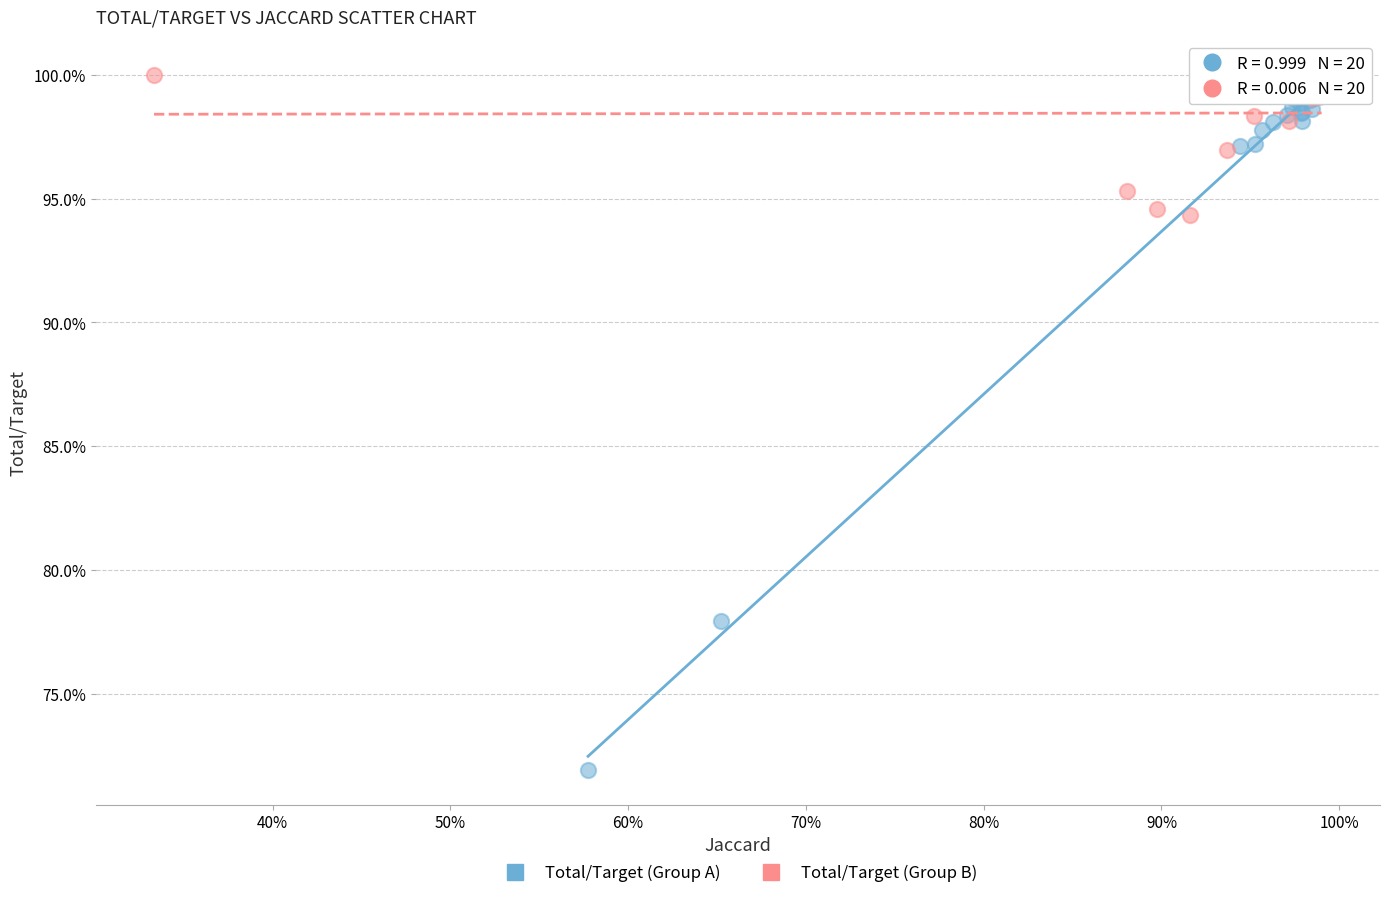

What are all the series names shown in the legend?

Total/Target (Group A), Total/Target (Group B)